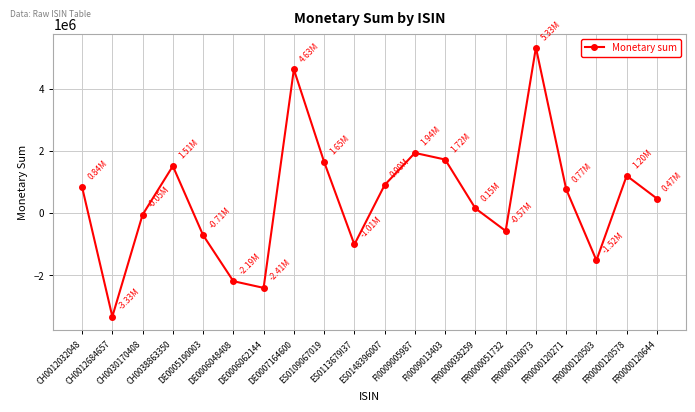

What is the change in value from DE0007164600 to FR0000038259?

-4474625.9